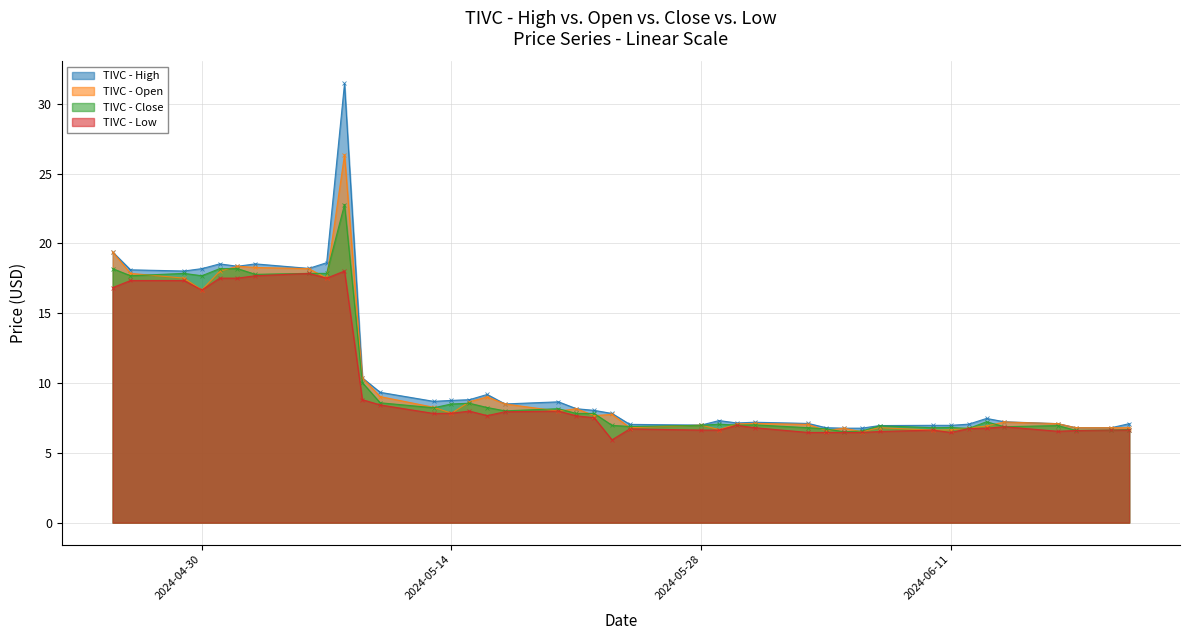

Reading right to left, transcribe all the data shown in this chart.

High: 2024-06-21=7.1	2024-06-20=6.8	2024-06-18=6.8	2024-06-17=7.1	2024-06-14=7.2	2024-06-13=7.5	2024-06-12=7.1	2024-06-11=7.0	2024-06-10=7.0	2024-06-07=7.0	2024-06-06=6.8	2024-06-05=6.8	2024-06-04=6.8	2024-06-03=7.1	2024-05-31=7.2	2024-05-30=7.1	2024-05-29=7.3	2024-05-28=7.0	2024-05-24=7.0	2024-05-23=7.8	2024-05-22=8.0	2024-05-21=8.2	2024-05-20=8.7	2024-05-17=8.5	2024-05-16=9.2	2024-05-15=8.8	2024-05-14=8.8	2024-05-13=8.7	2024-05-10=9.3	2024-05-09=10.4	2024-05-08=31.5	2024-05-07=18.6	2024-05-06=18.2	2024-05-03=18.5	2024-05-02=18.4	2024-05-01=18.5	2024-04-30=18.2	2024-04-29=18.0	2024-04-26=18.1	2024-04-25=19.4
Open: 2024-06-21=6.8	2024-06-20=6.8	2024-06-18=6.8	2024-06-17=7.1	2024-06-14=7.2	2024-06-13=6.9	2024-06-12=6.8	2024-06-11=6.6	2024-06-10=6.6	2024-06-07=6.8	2024-06-06=6.5	2024-06-05=6.8	2024-06-04=6.6	2024-06-03=7.0	2024-05-31=7.1	2024-05-30=7.1	2024-05-29=6.7	2024-05-28=7.0	2024-05-24=6.8	2024-05-23=7.8	2024-05-22=7.7	2024-05-21=8.2	2024-05-20=8.0	2024-05-17=8.5	2024-05-16=9.0	2024-05-15=8.7	2024-05-14=7.8	2024-05-13=8.3	2024-05-10=9.0	2024-05-09=10.4	2024-05-08=26.4	2024-05-07=17.5	2024-05-06=18.2	2024-05-03=18.3	2024-05-02=18.4	2024-05-01=18.0	2024-04-30=16.7	2024-04-29=17.5	2024-04-26=17.9	2024-04-25=19.4
Close: 2024-06-21=6.7	2024-06-20=6.6	2024-06-18=6.6	2024-06-17=7.0	2024-06-14=6.9	2024-06-13=7.2	2024-06-12=6.7	2024-06-11=6.8	2024-06-10=6.8	2024-06-07=6.9	2024-06-06=6.6	2024-06-05=6.5	2024-06-04=6.7	2024-06-03=6.8	2024-05-31=7.0	2024-05-30=7.0	2024-05-29=7.1	2024-05-28=7.0	2024-05-24=6.9	2024-05-23=7.0	2024-05-22=7.8	2024-05-21=7.8	2024-05-20=8.2	2024-05-17=8.0	2024-05-16=8.2	2024-05-15=8.6	2024-05-14=8.5	2024-05-13=8.2	2024-05-10=8.6	2024-05-09=10.0	2024-05-08=22.8	2024-05-07=17.9	2024-05-06=17.9	2024-05-03=17.8	2024-05-02=18.2	2024-05-01=18.2	2024-04-30=17.7	2024-04-29=17.9	2024-04-26=17.7	2024-04-25=18.2
Low: 2024-06-21=6.6	2024-06-20=6.6	2024-06-18=6.6	2024-06-17=6.5	2024-06-14=6.9	2024-06-13=6.8	2024-06-12=6.7	2024-06-11=6.5	2024-06-10=6.6	2024-06-07=6.5	2024-06-06=6.5	2024-06-05=6.5	2024-06-04=6.5	2024-06-03=6.5	2024-05-31=6.8	2024-05-30=7.0	2024-05-29=6.6	2024-05-28=6.6	2024-05-24=6.7	2024-05-23=5.9	2024-05-22=7.5	2024-05-21=7.7	2024-05-20=8.0	2024-05-17=7.9	2024-05-16=7.7	2024-05-15=8.0	2024-05-14=7.8	2024-05-13=7.8	2024-05-10=8.4	2024-05-09=8.8	2024-05-08=18.0	2024-05-07=17.5	2024-05-06=17.9	2024-05-03=17.7	2024-05-02=17.5	2024-05-01=17.5	2024-04-30=16.7	2024-04-29=17.3	2024-04-26=17.3	2024-04-25=16.8